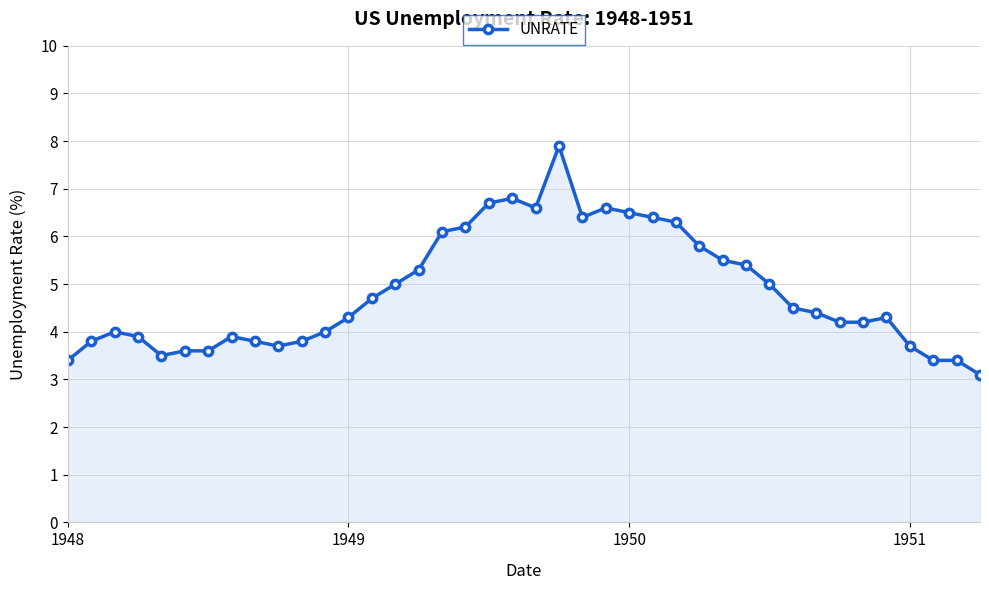

True or false: the data has more than 1 interior local peaks.

True